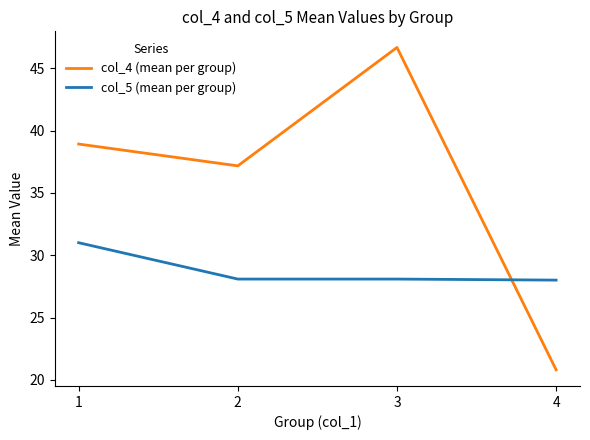

True or false: col_4 (mean per group) and col_5 (mean per group) intersect in this chart.

True